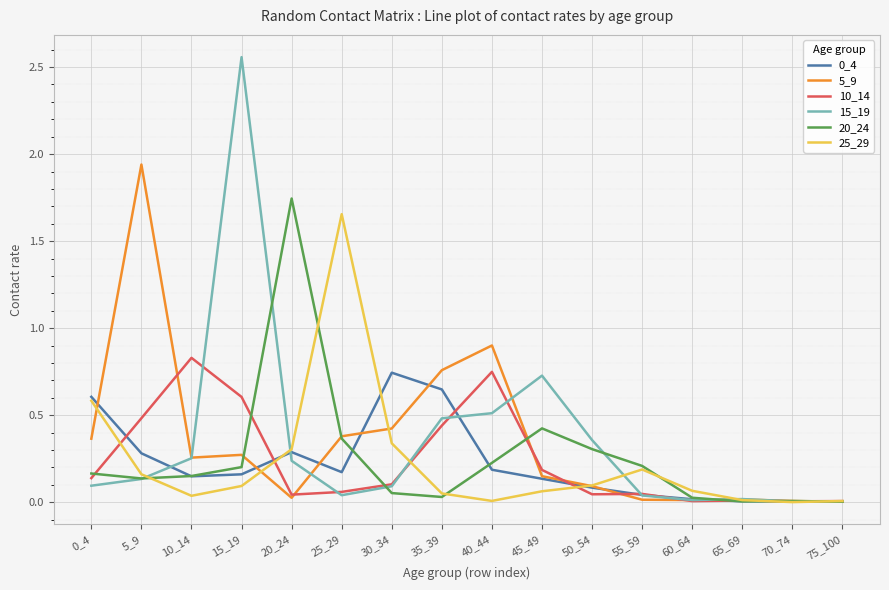

The value of 25_29 at 55_59 is 0.2. True or false?

True